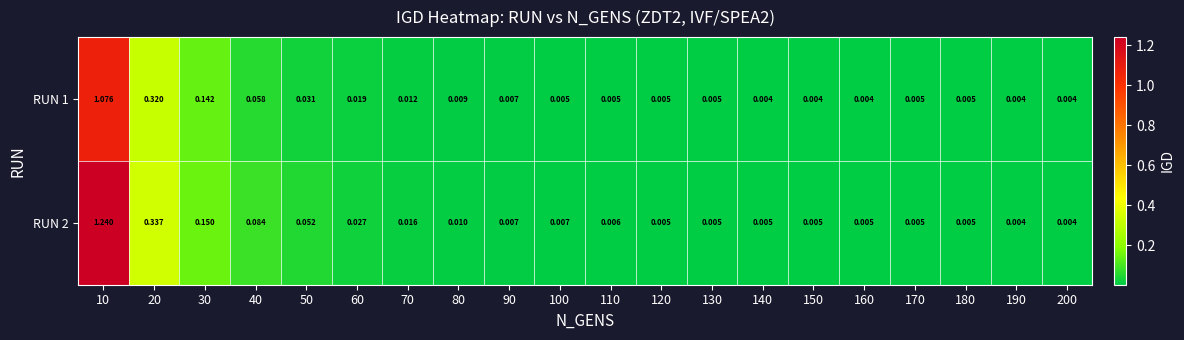

At how many categories does at least one series exceed 0?

20